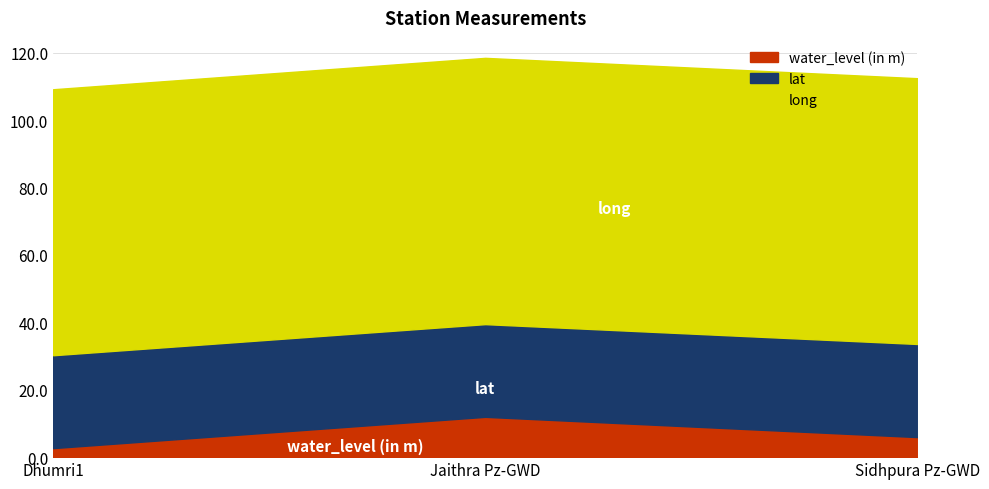

List the series in order of their overall mean, lowest first.

water_level (in m), lat, long